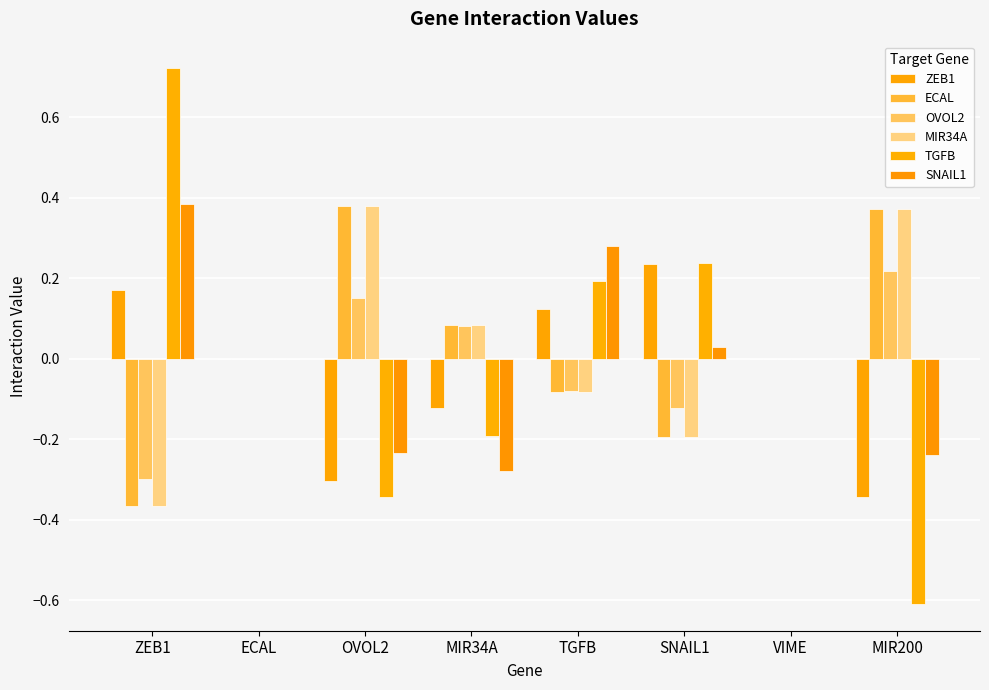

How many series are shown in this chart?

6